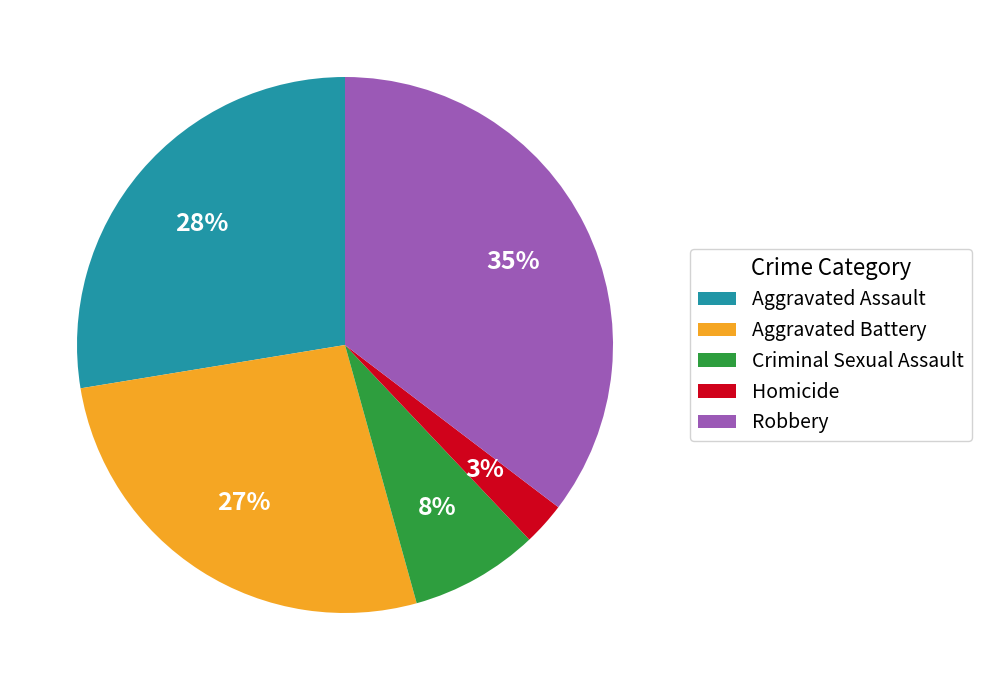

Rank the categories by value from highest to lowest.

Robbery, Aggravated Assault, Aggravated Battery, Criminal Sexual Assault, Homicide